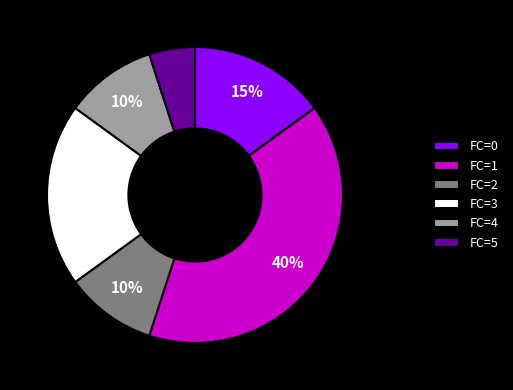

How many segments does this pie chart have?

6